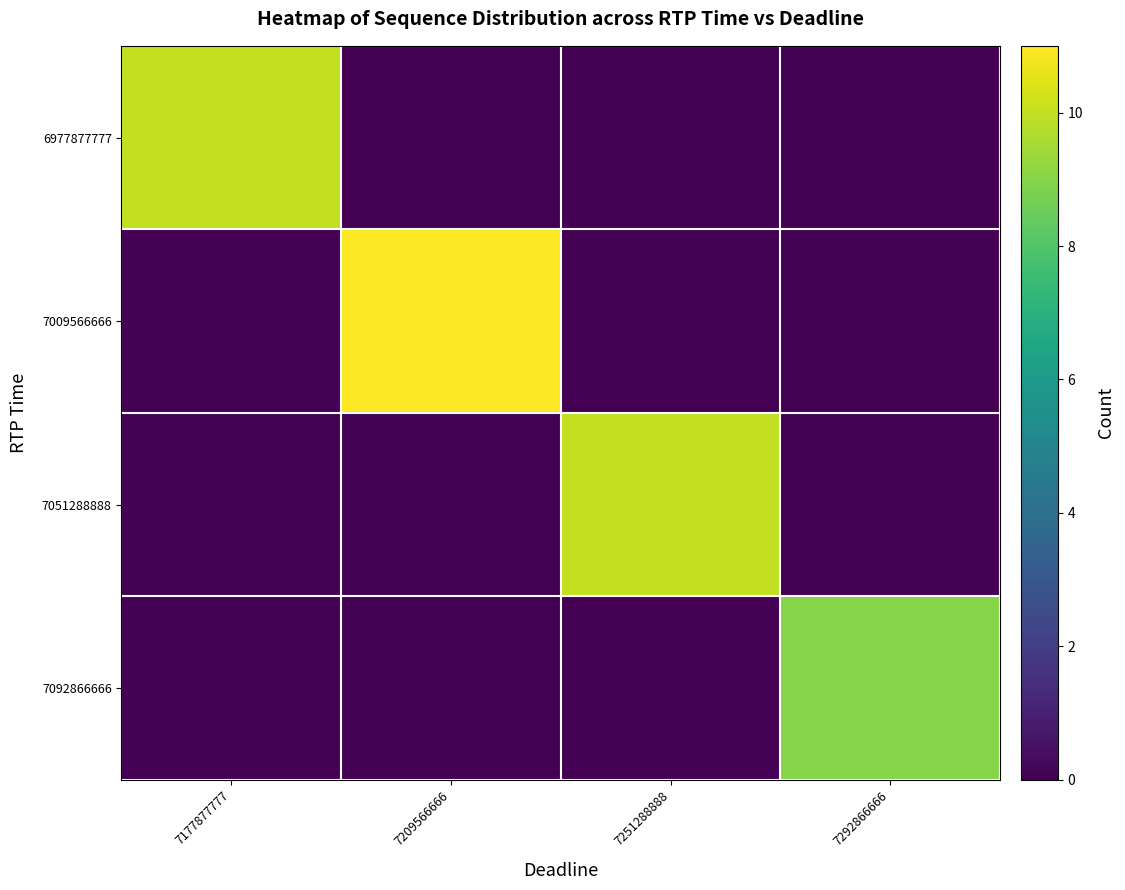

At how many categories does at least one series exceed 5?

4